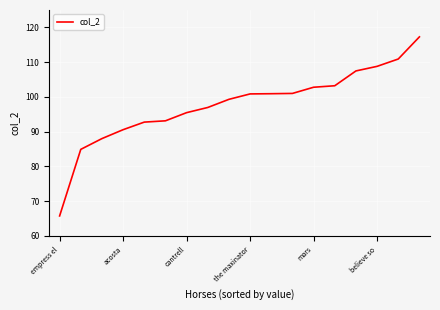

What is the difference between the maximum and minimum values?

51.5